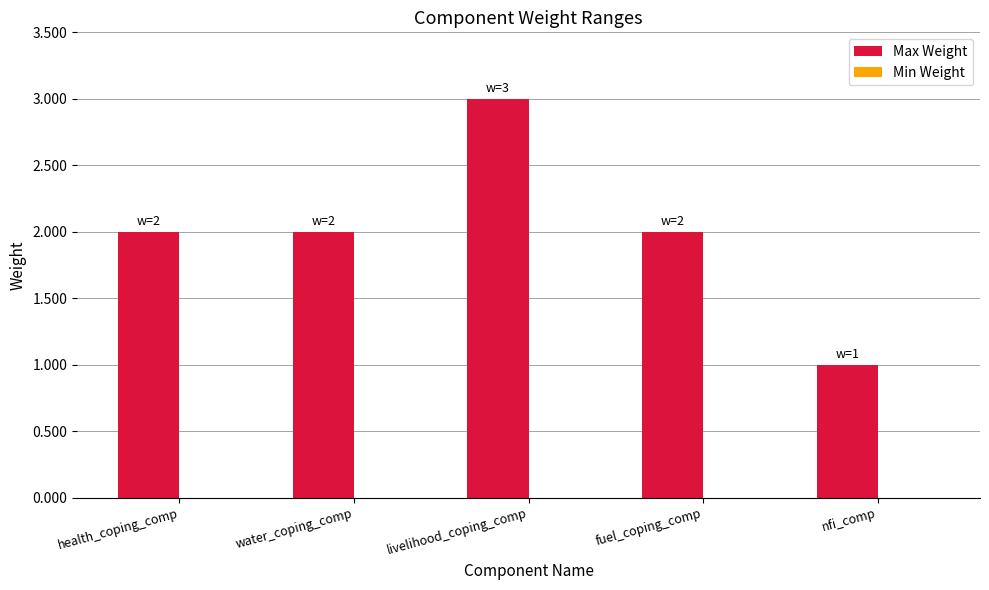

What is the ratio of the value at nfi_comp to the value at water_coping_comp?

0.5